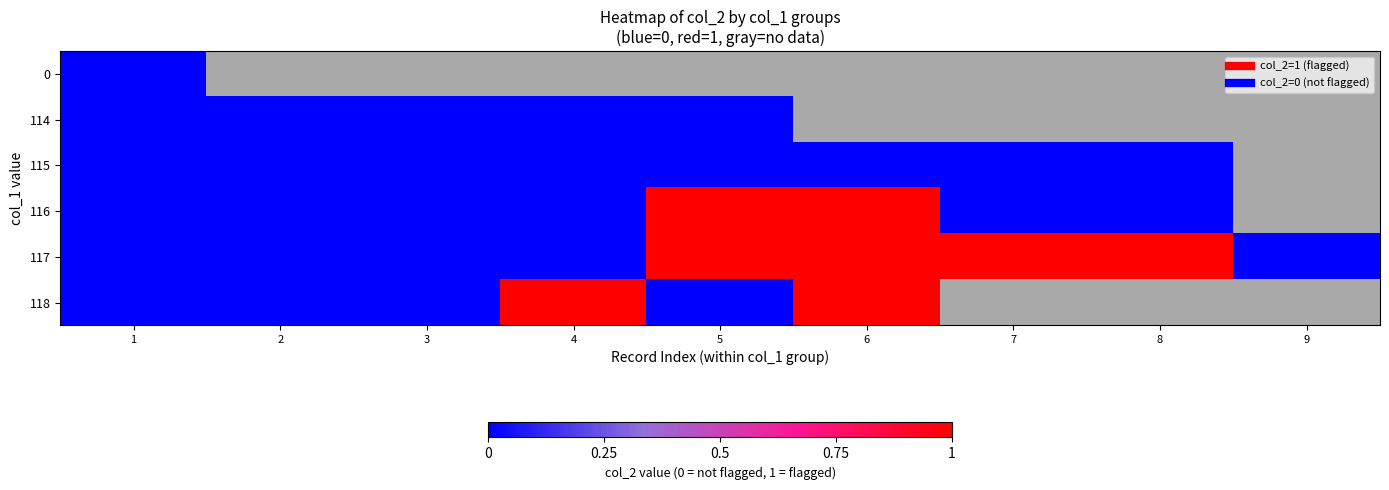

How many categories are shown in the chart?

9